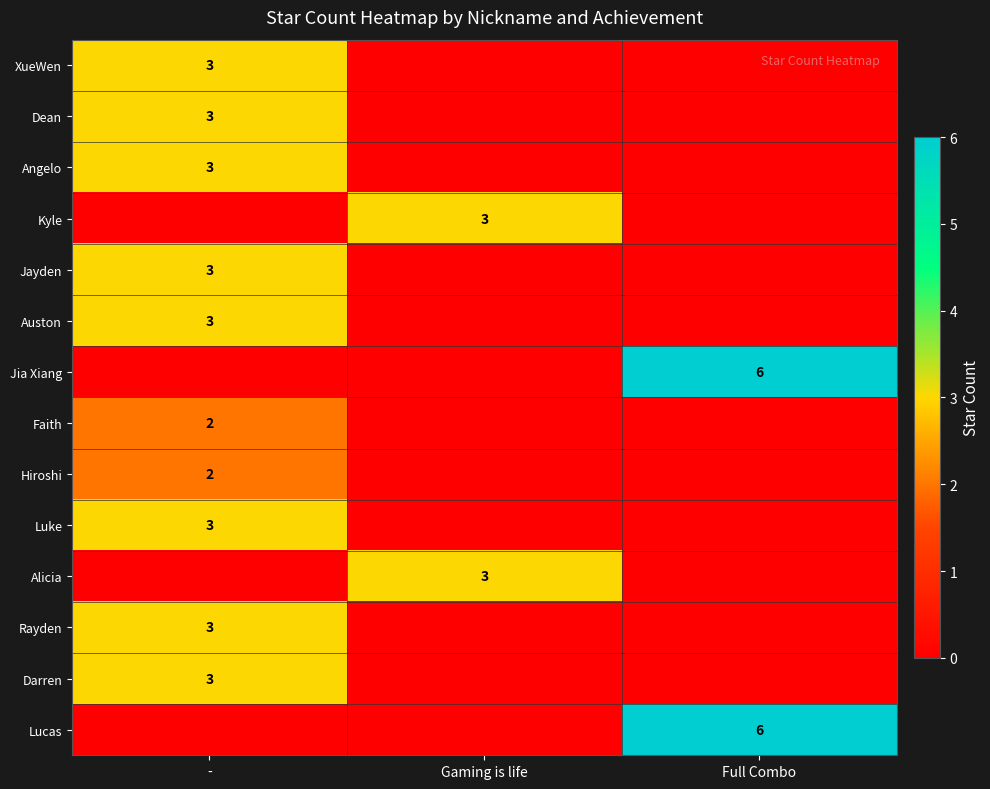

The XueWen series shows 2 at -. True or false?

False